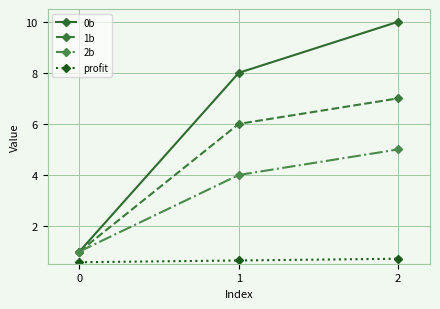

The value of 2b at 1 is 6.6. True or false?

False